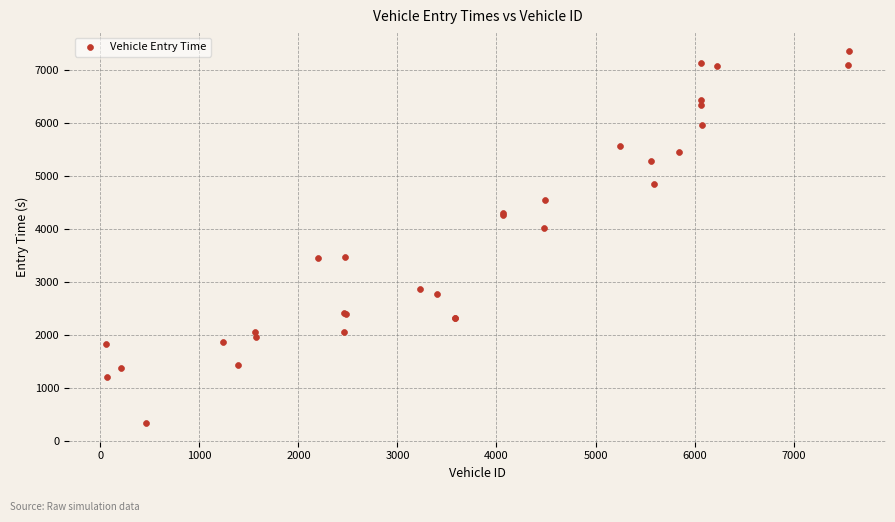

What Y value in the scatter plot is closest to 3849?

4011.0